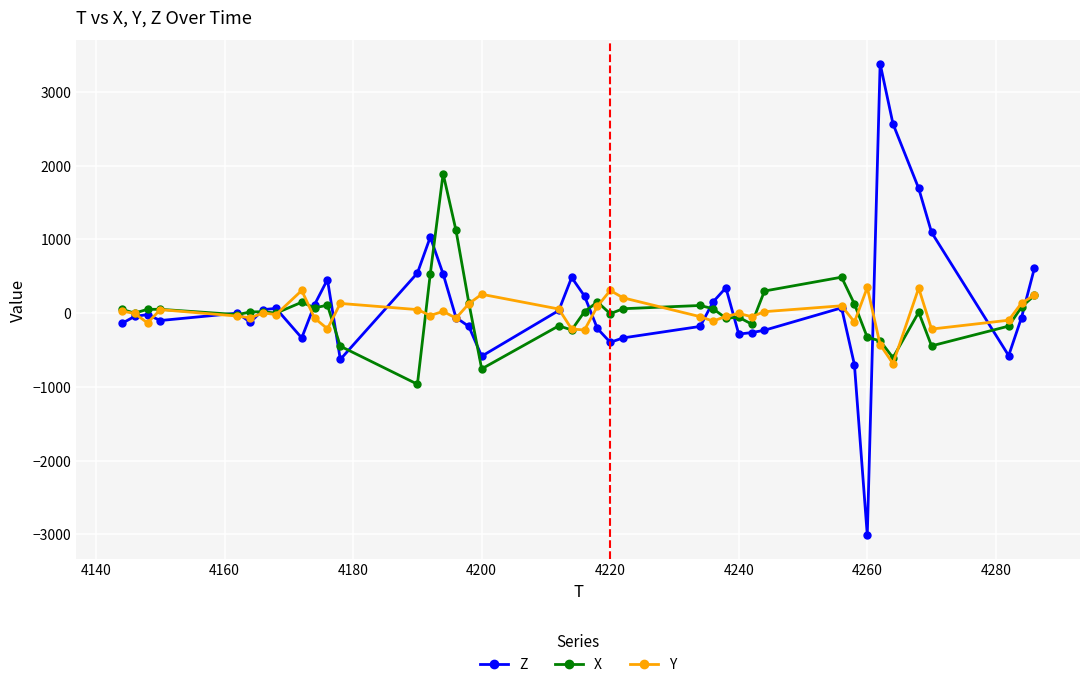

What is the smallest value displayed?

-3012